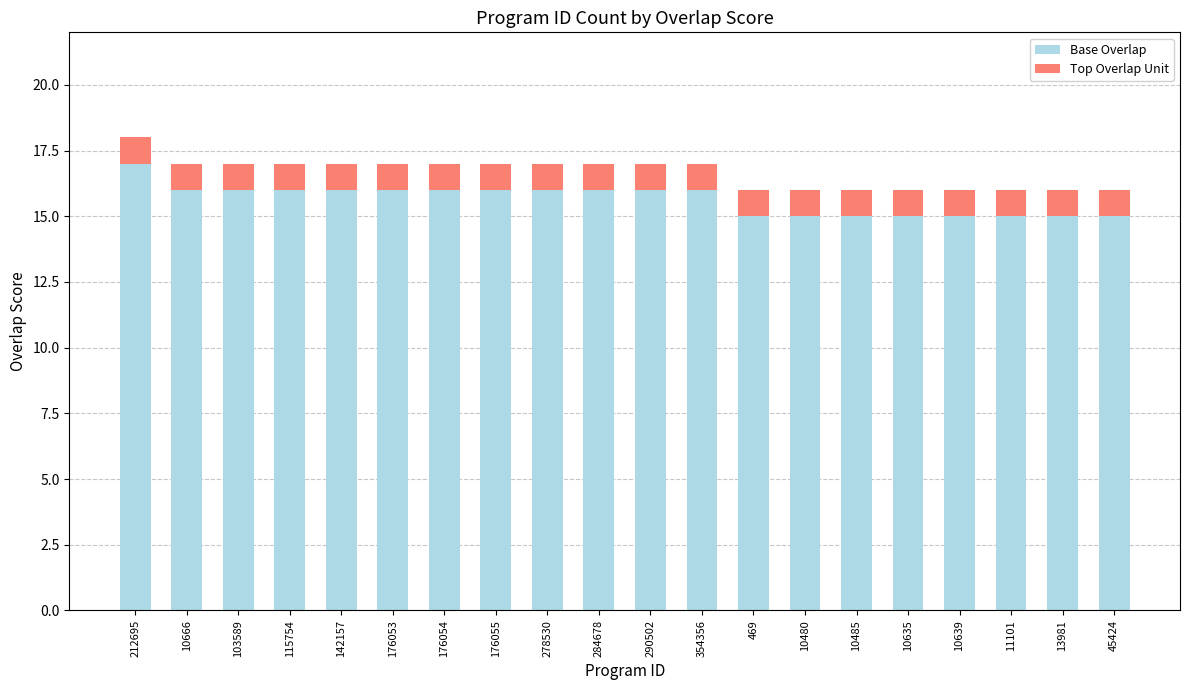

Count the number of categories in the chart.

20